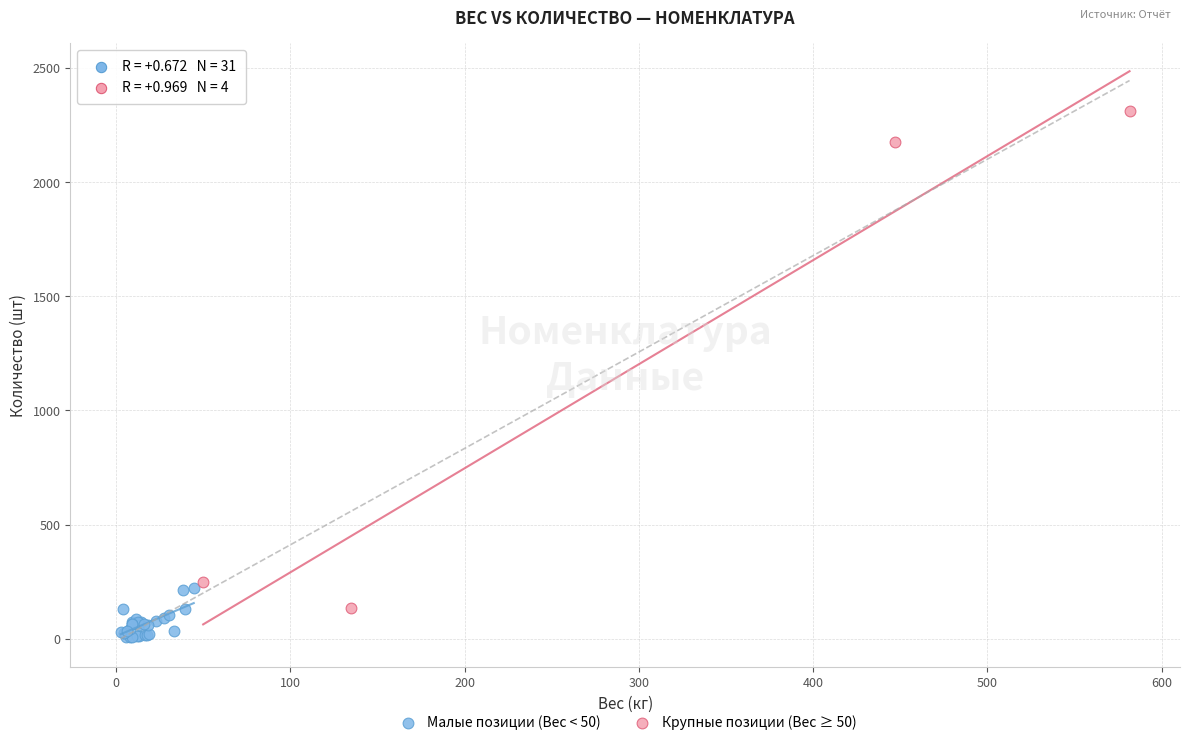

What are all the series names shown in the legend?

Малые позиции (Вес < 50), Крупные позиции (Вес ≥ 50)